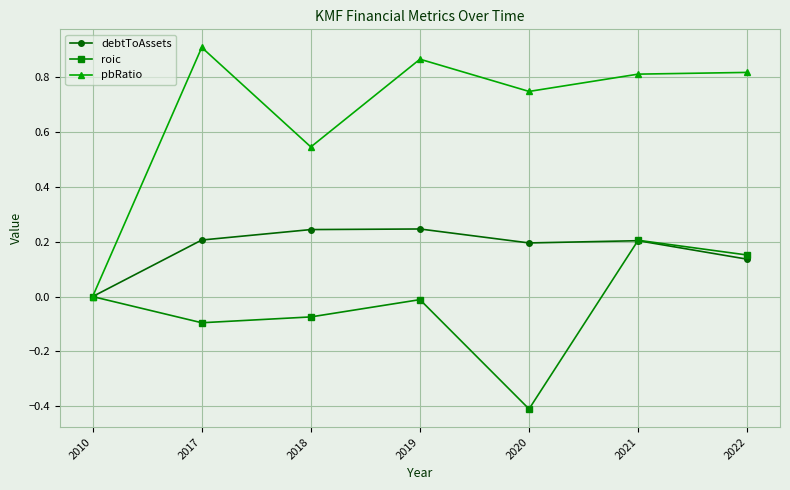

How many series are shown in this chart?

3